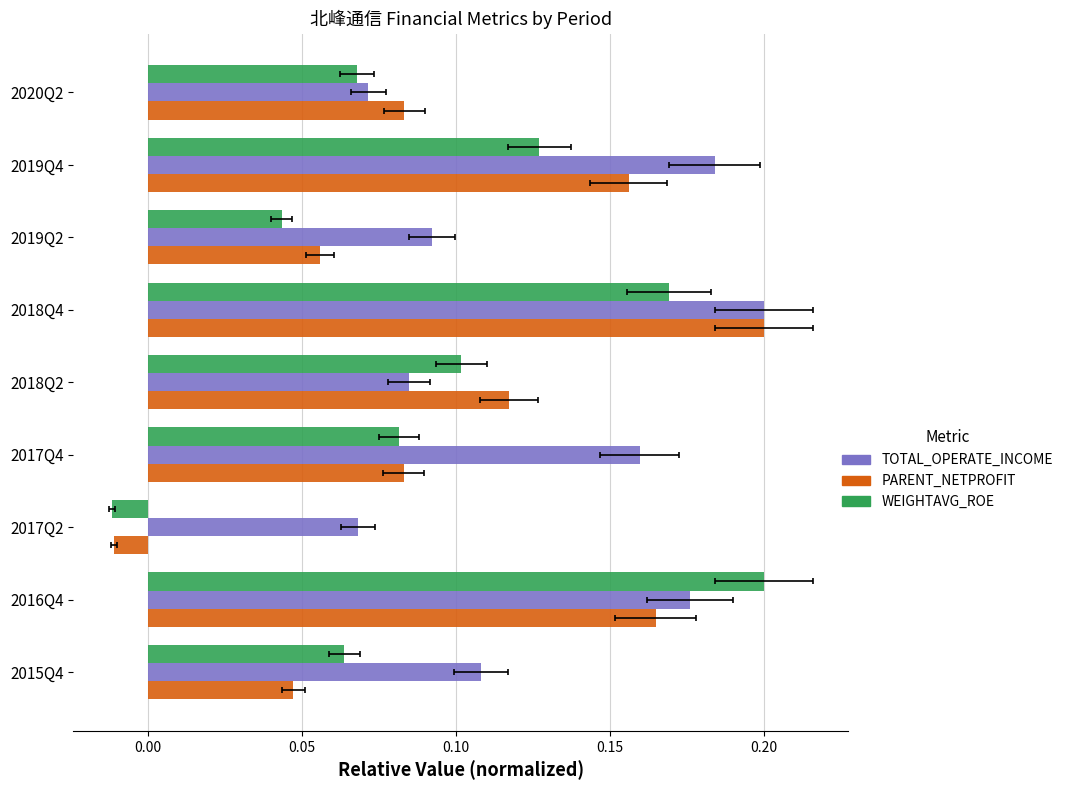

Is it true that PARENT_NETPROFIT equals 0.2 at 2016Q4?

False